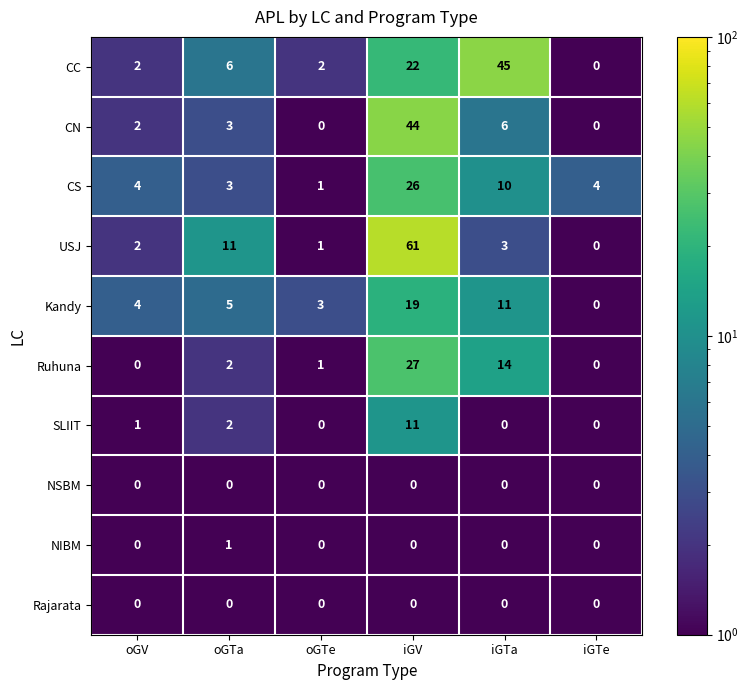

What is the sum of all CC values?

77